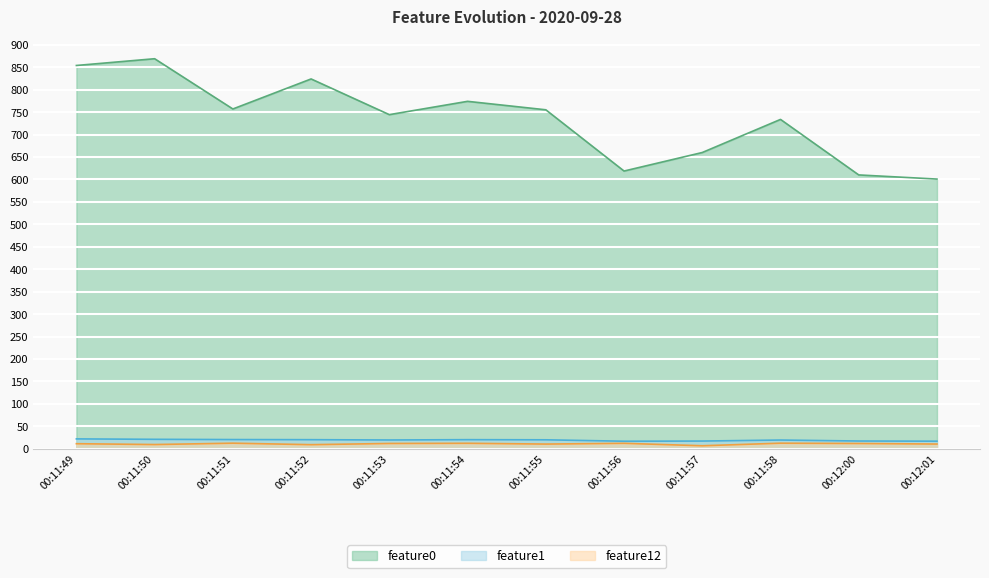

At which label does feature1 first exceed 19?

00:11:49